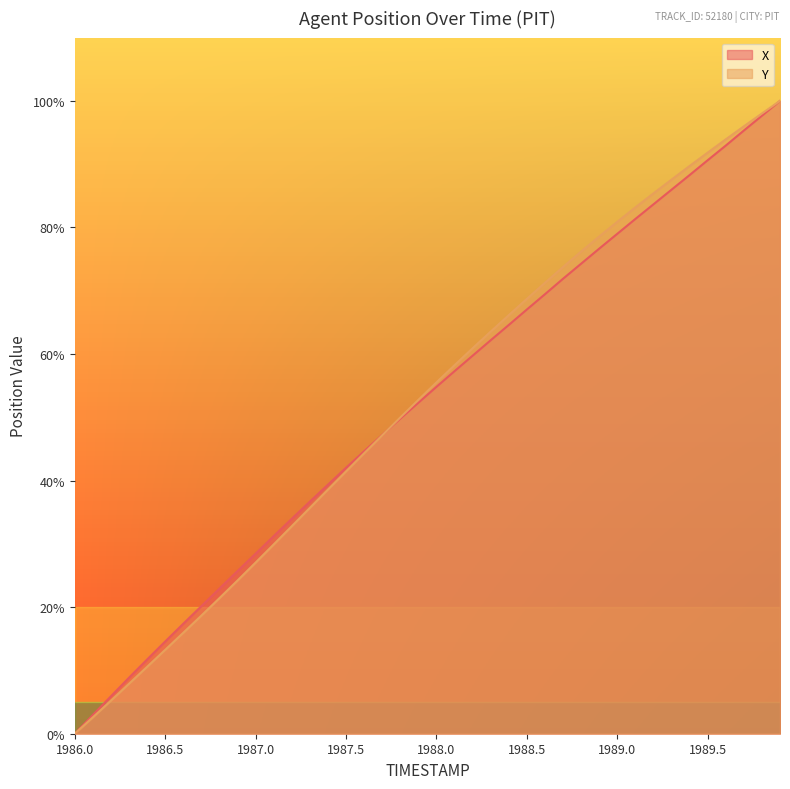

At how many categories does at least one series exceed 80?

10